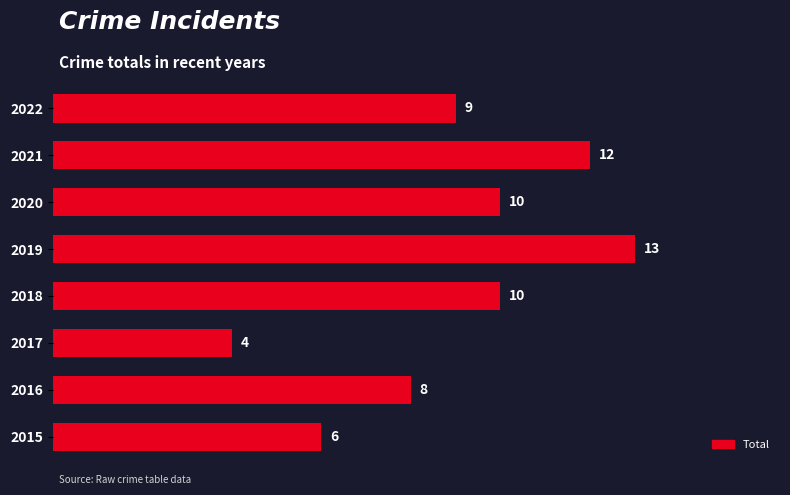

Reading bottom to top, list all the values displayed in this chart.

6	8	4	10	13	10	12	9